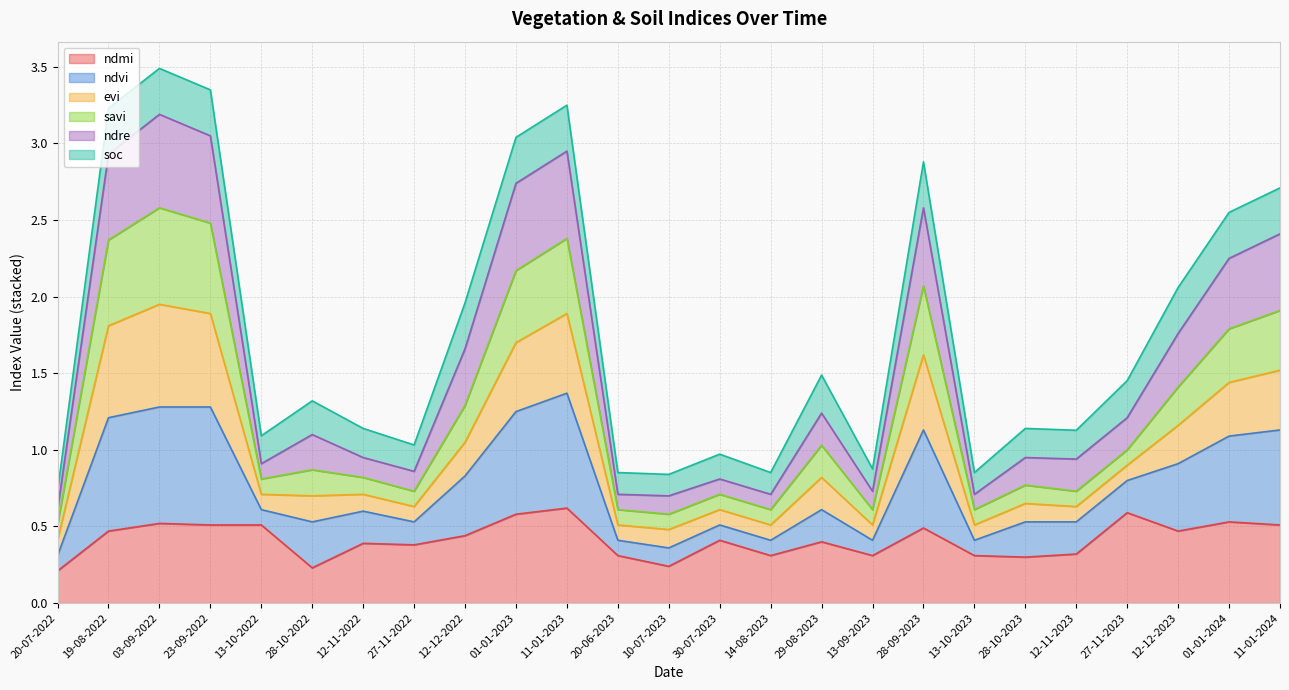

Does the chart display data point markers on the line(s)?

No